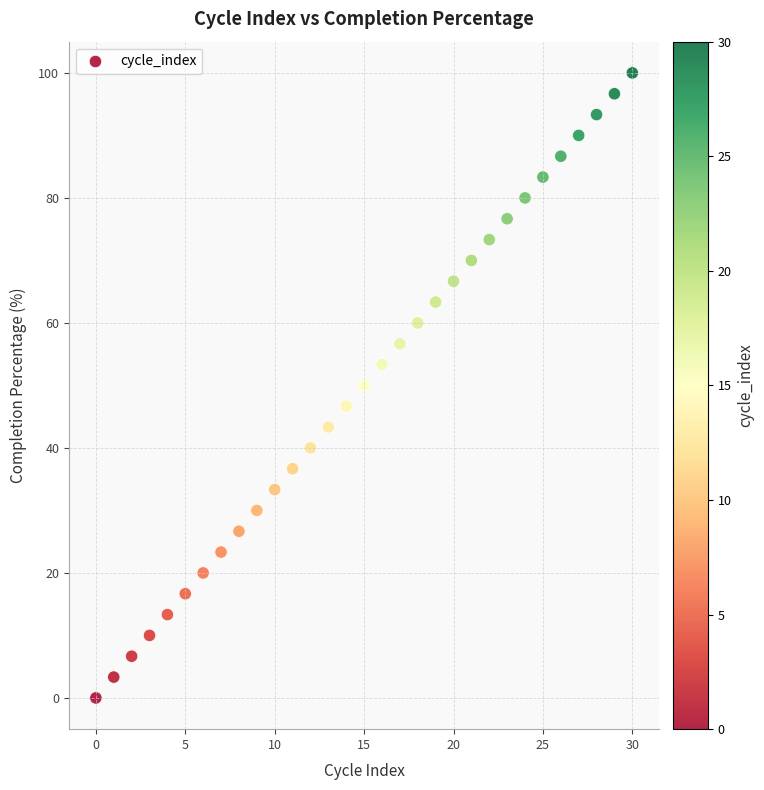

What is the range of Y values (max minus min)?

100.0